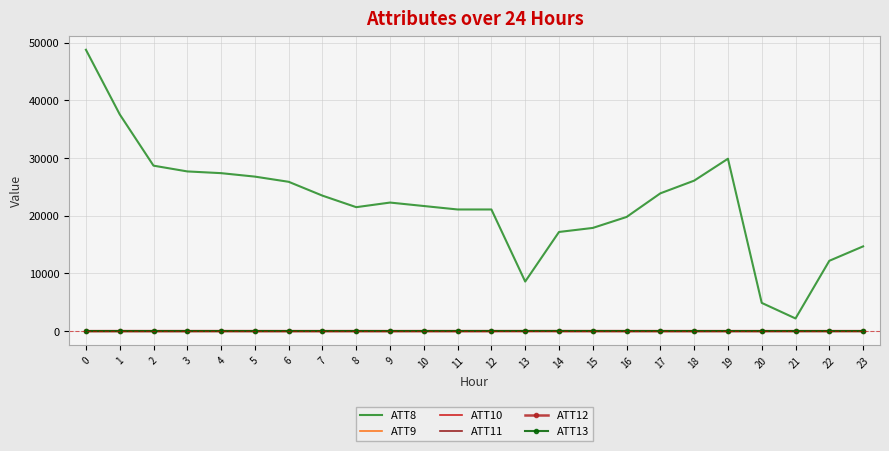

The value of ATT8 at 23 is 19955.6. True or false?

False